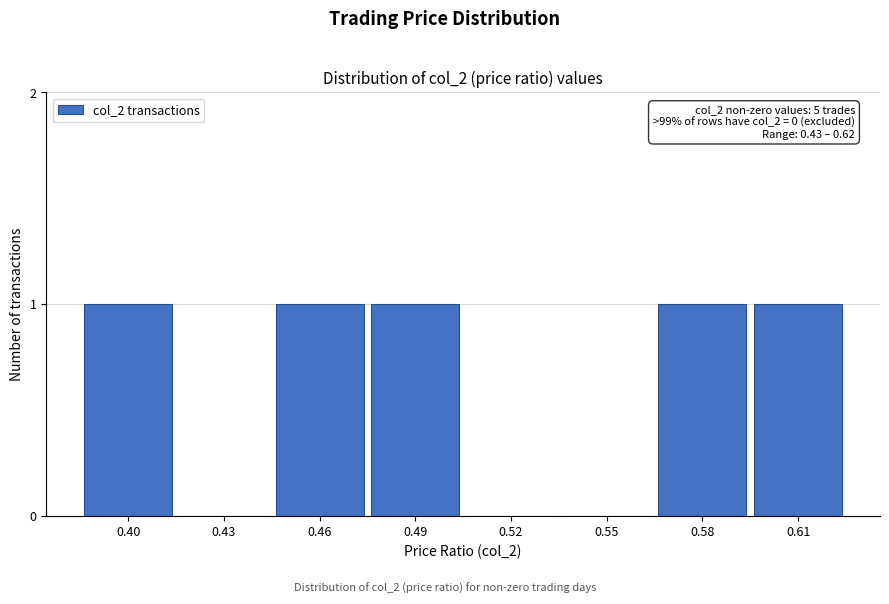

Reading left to right, extract all data points from this chart.

0.40=1	0.43=0	0.46=1	0.49=1	0.52=0	0.55=0	0.58=1	0.61=1